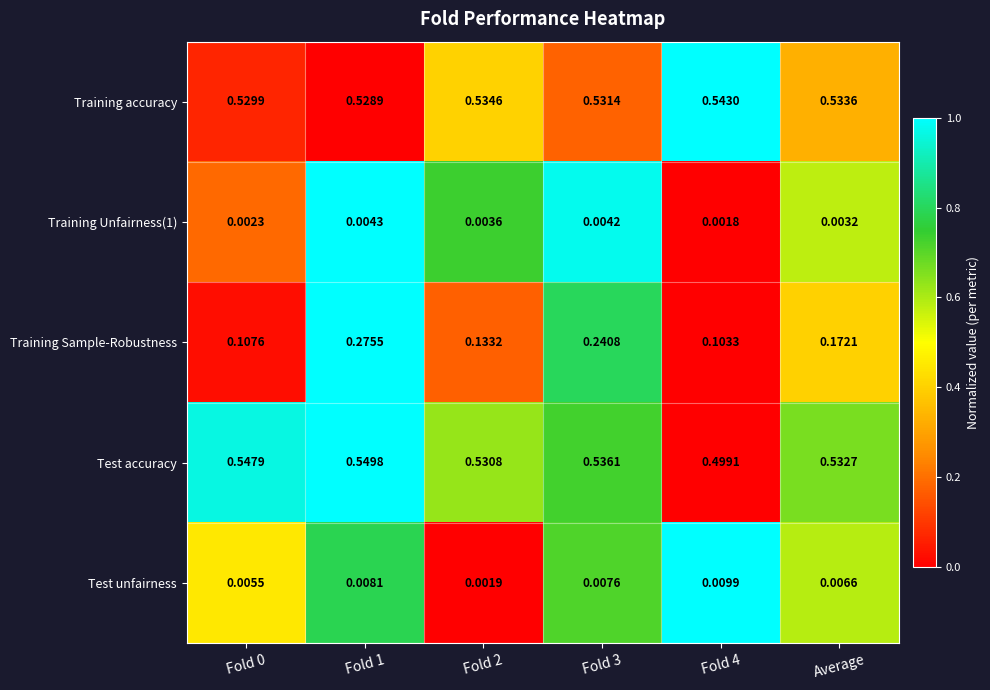

Which series changed the most between Fold 3 and Average?

Training Sample-Robustness